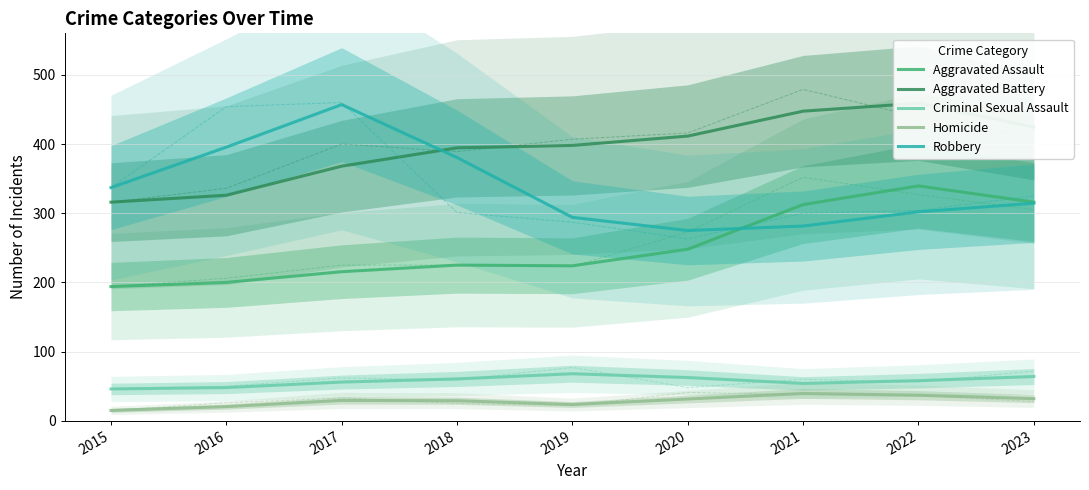

At which category is the sum across all series the highest?

2022